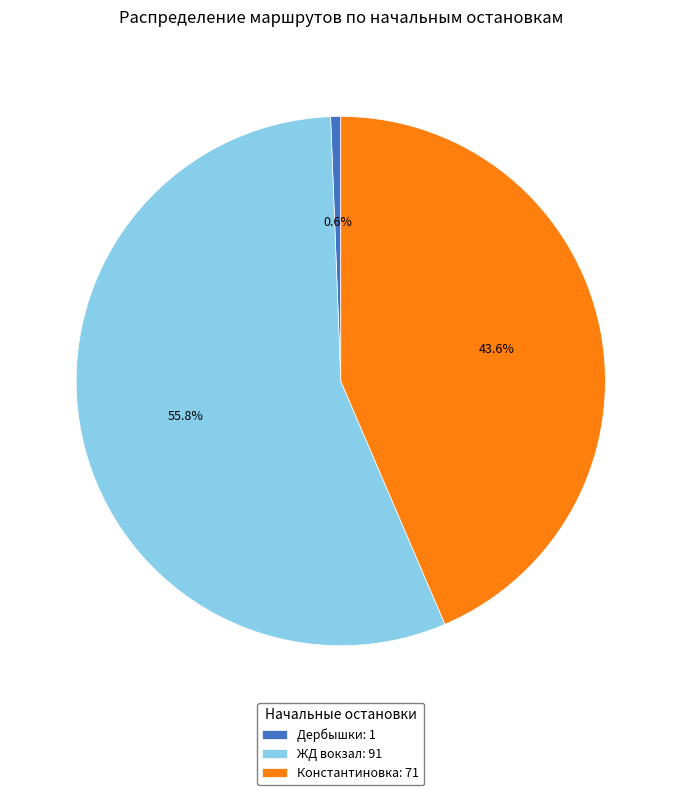

To the nearest percent, what percentage of the pie is Дербышки?

1%